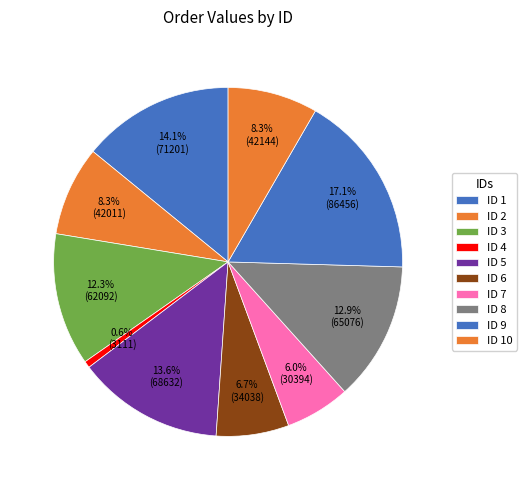

Rank the categories by value from highest to lowest.

9, 1, 5, 8, 3, 10, 2, 6, 7, 4